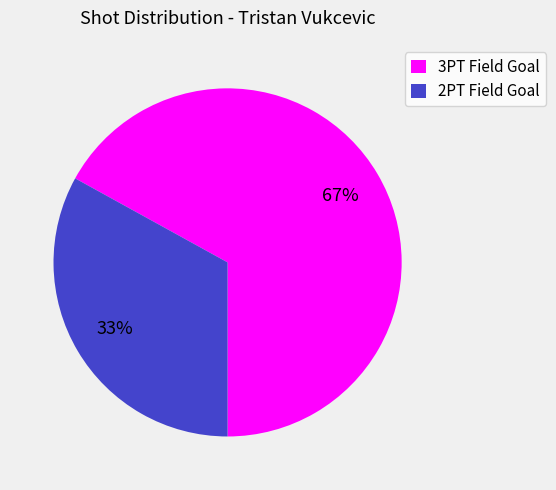

Do 2PT Field Goal and 3PT Field Goal together represent more than half of the pie?

Yes